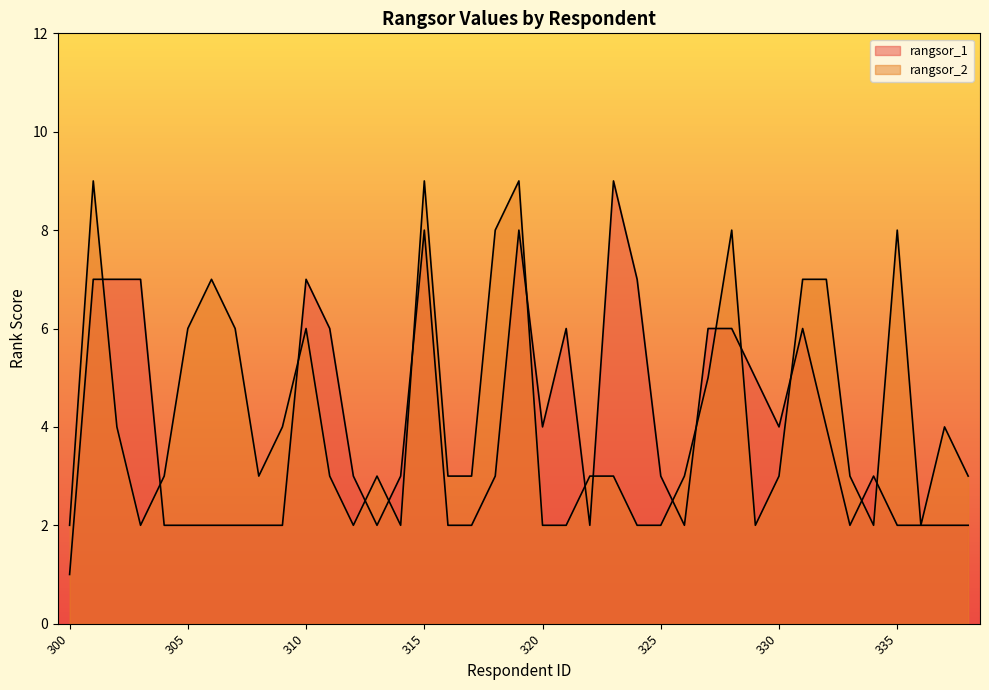

True or false: rangsor_2 has more than 0 interior local peaks.

True